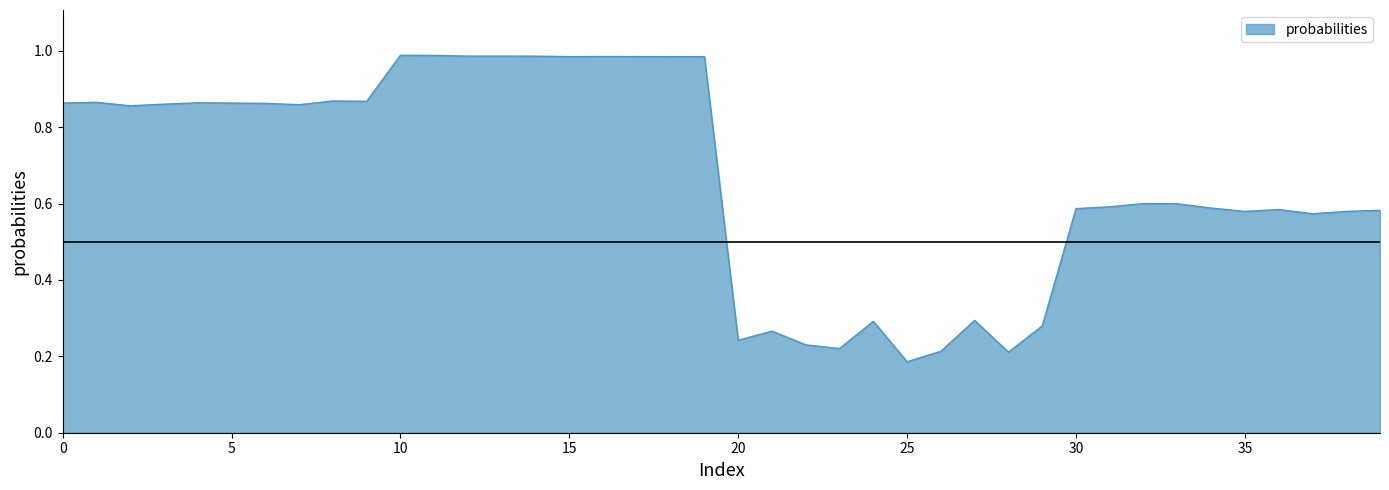

What is the average value?

0.7